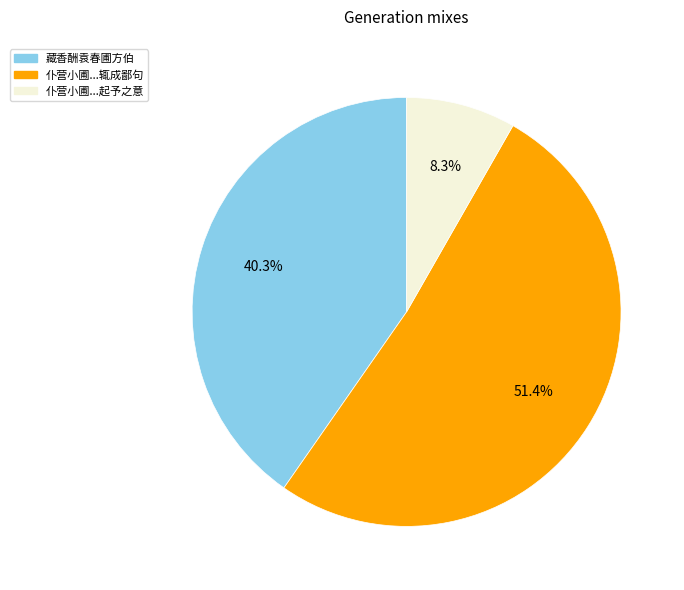

Is there any slice that represents more than half of the pie?

Yes